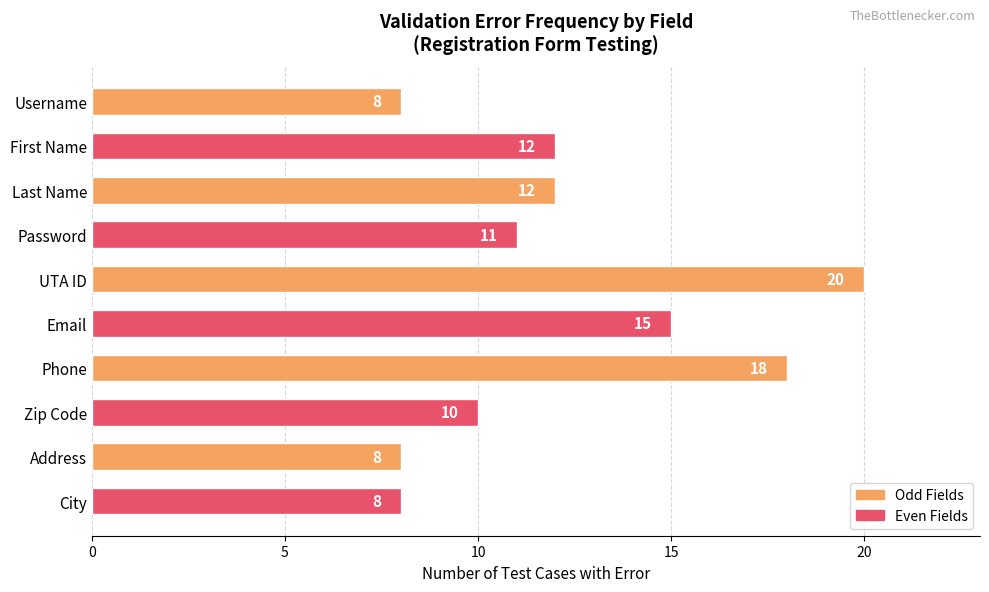

What position from the bottom is Password?

7